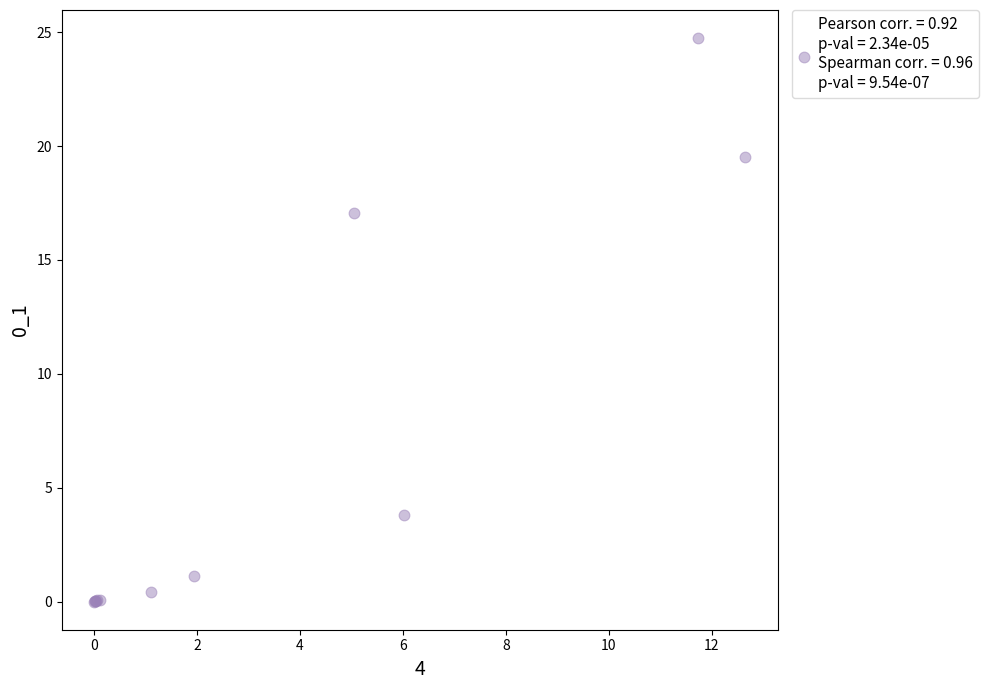

What Y value in the scatter plot is closest to 12?

17.1